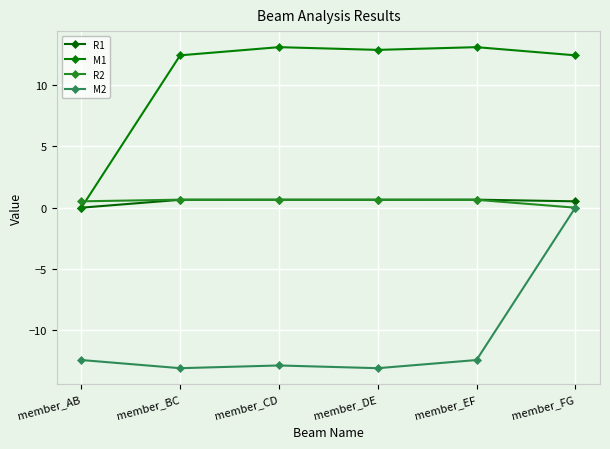

What is the sum of the M2 values at member_FG and member_CD?

-12.9